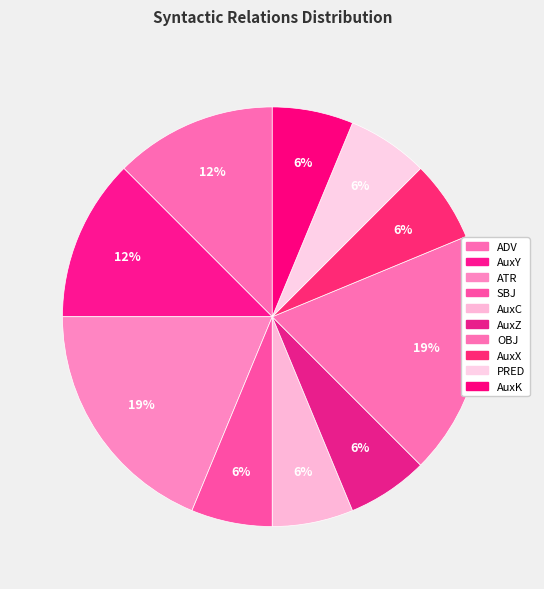

To the nearest percent, what percentage of the pie is PRED?

6%